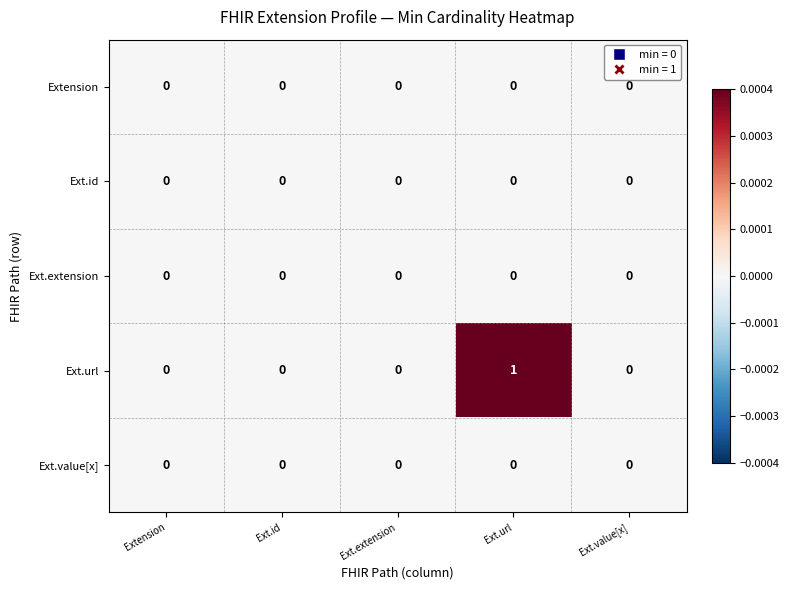

Reading left to right, what are all the values shown in this chart?

Extension: Extension=0	Ext.id=0	Ext.extension=0	Ext.url=0	Ext.value[x]=0
Ext.id: Extension=0	Ext.id=0	Ext.extension=0	Ext.url=0	Ext.value[x]=0
Ext.extension: Extension=0	Ext.id=0	Ext.extension=0	Ext.url=0	Ext.value[x]=0
Ext.url: Extension=0	Ext.id=0	Ext.extension=0	Ext.url=1	Ext.value[x]=0
Ext.value[x]: Extension=0	Ext.id=0	Ext.extension=0	Ext.url=0	Ext.value[x]=0